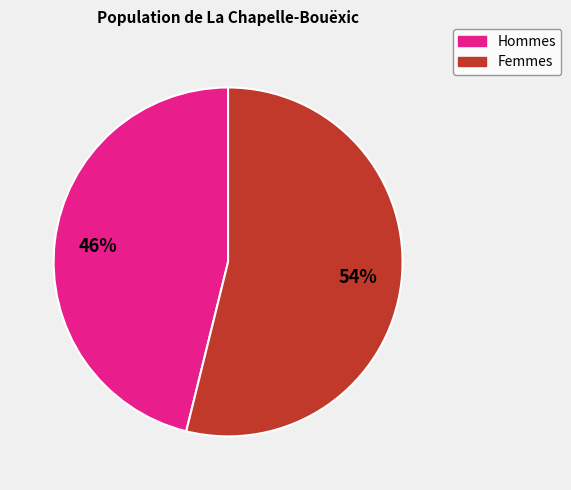

Is there any slice that represents more than half of the pie?

Yes